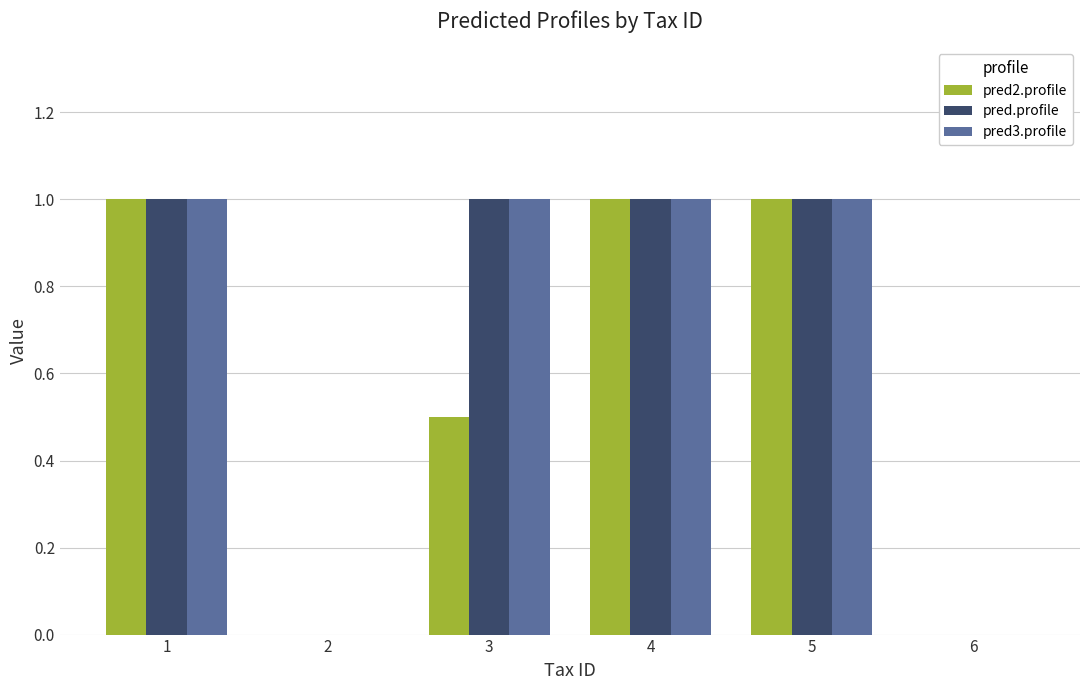

What is the sum of all pred2.profile values?

3.5